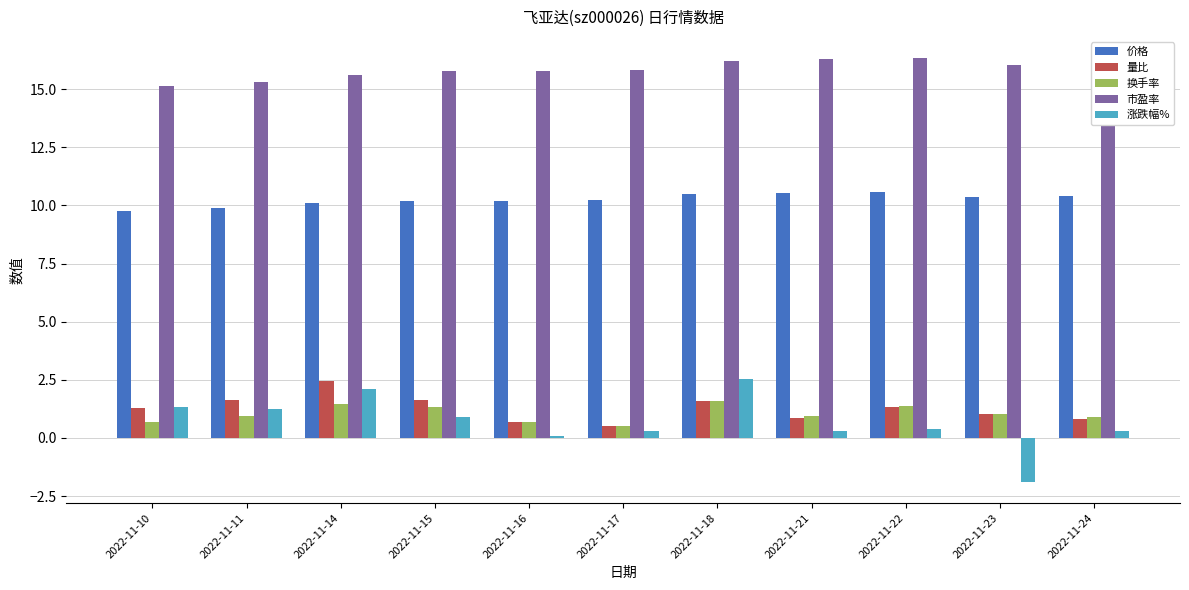

How many series are shown in this chart?

5